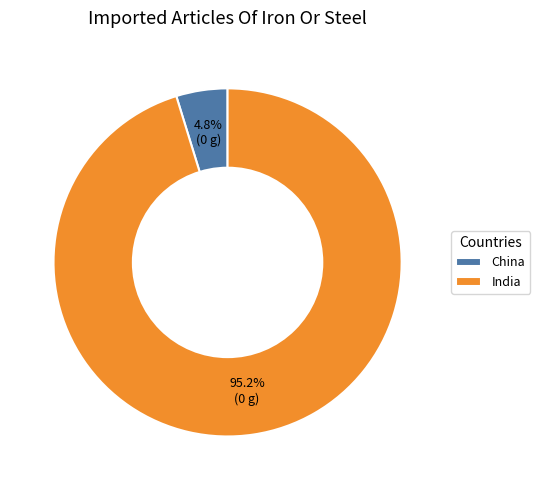

True or false: India accounts for 95% of the total.

True